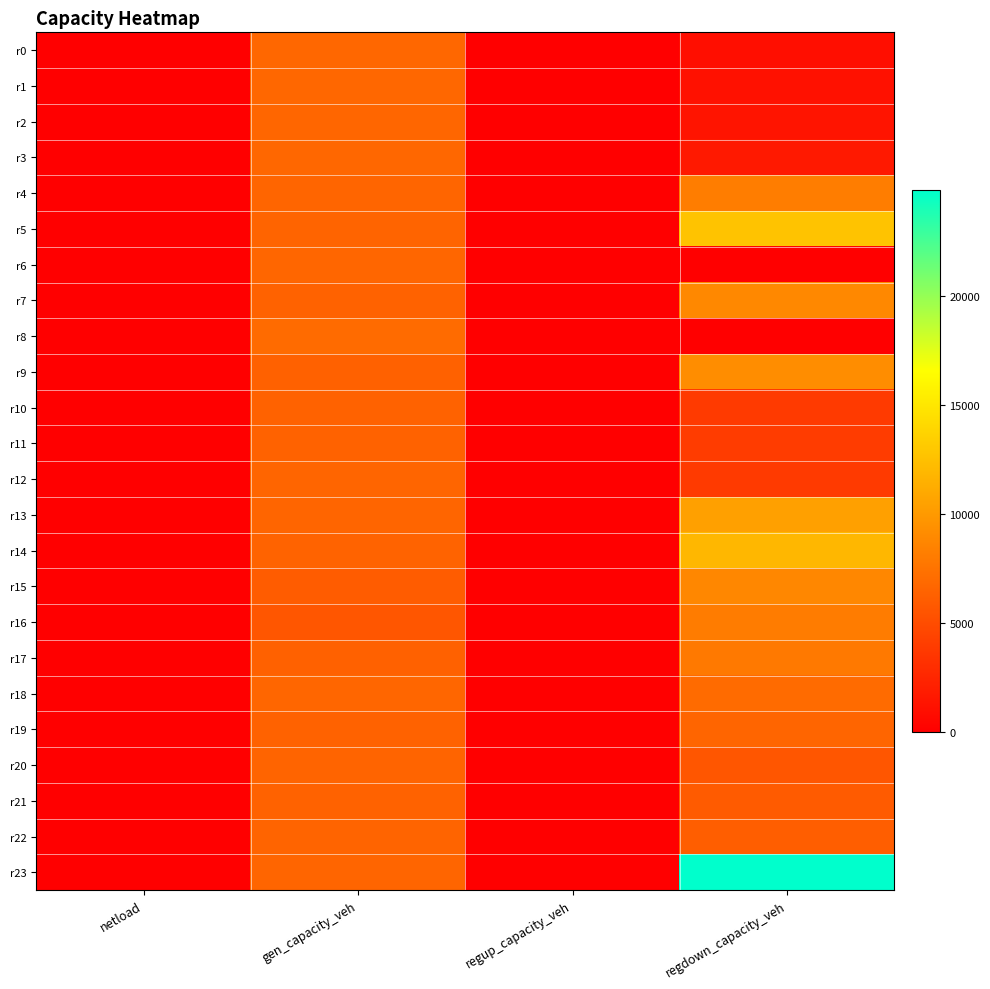

At which category is the sum across all series the highest?

regdown_capacity_veh